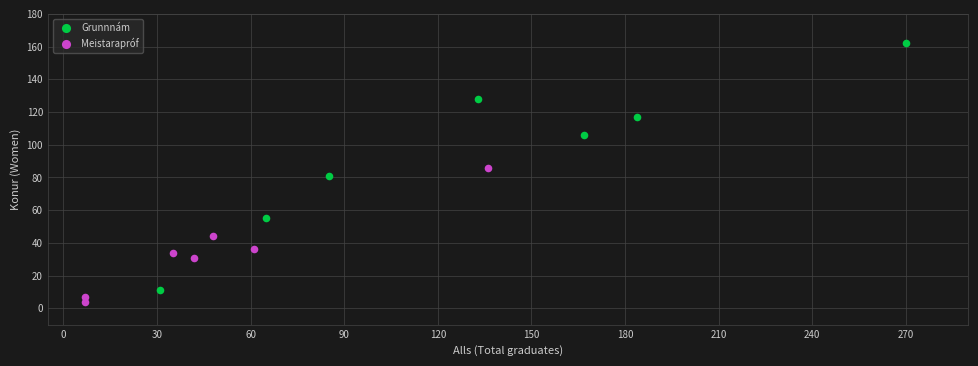

Which series has the widest spread of Y values?

Grunnnám